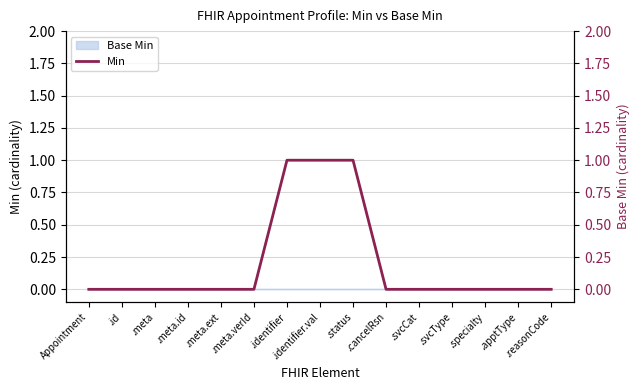

Which category has the lowest value across all series?

Appointment